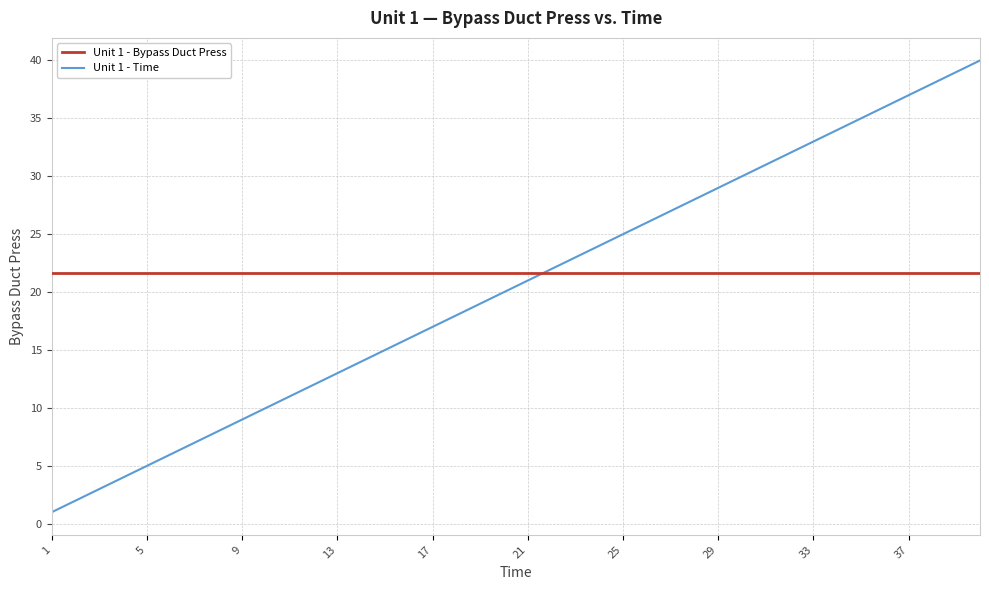

List the series in order of their peak value, lowest first.

Unit 1 - Bypass Duct Press, Unit 1 - Time